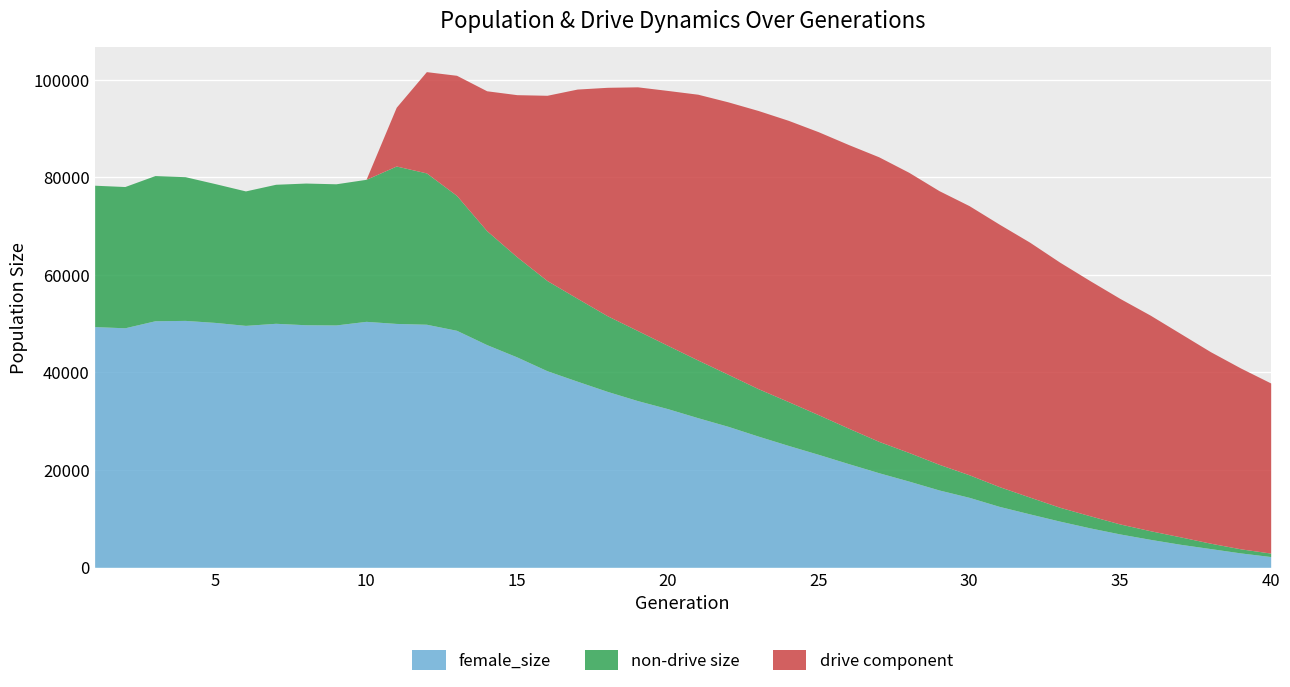

What is the value of the size point at the 25th from the left?

89296.0